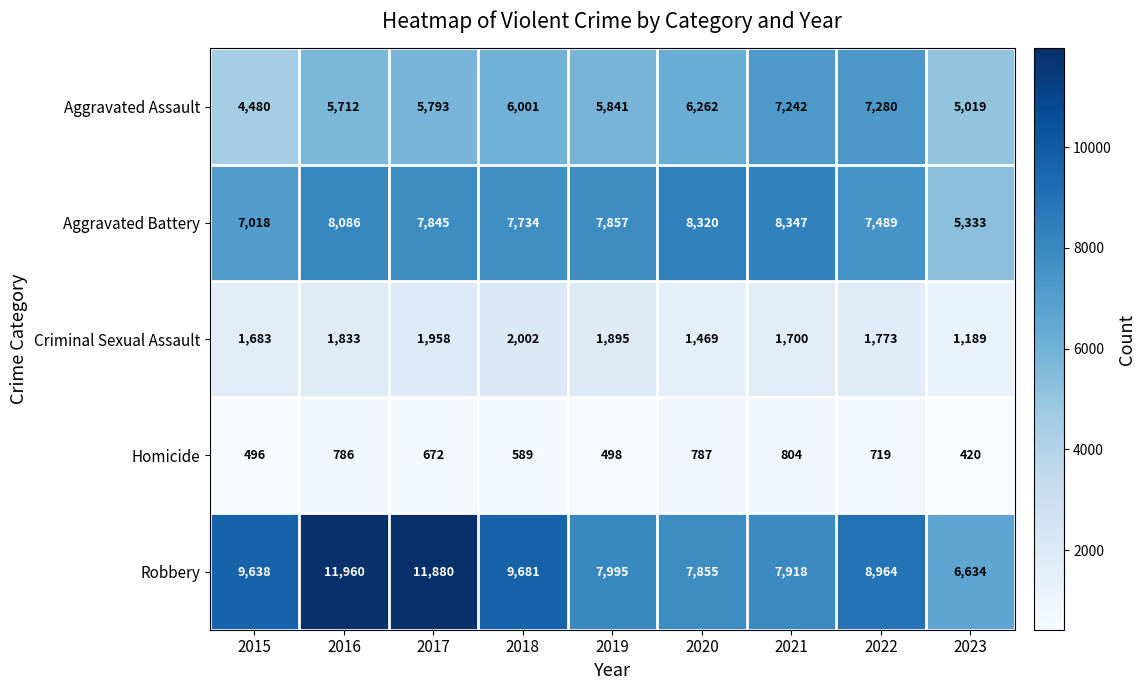

What is the difference between the Aggravated Assault values at 2017 and 2015?

1313